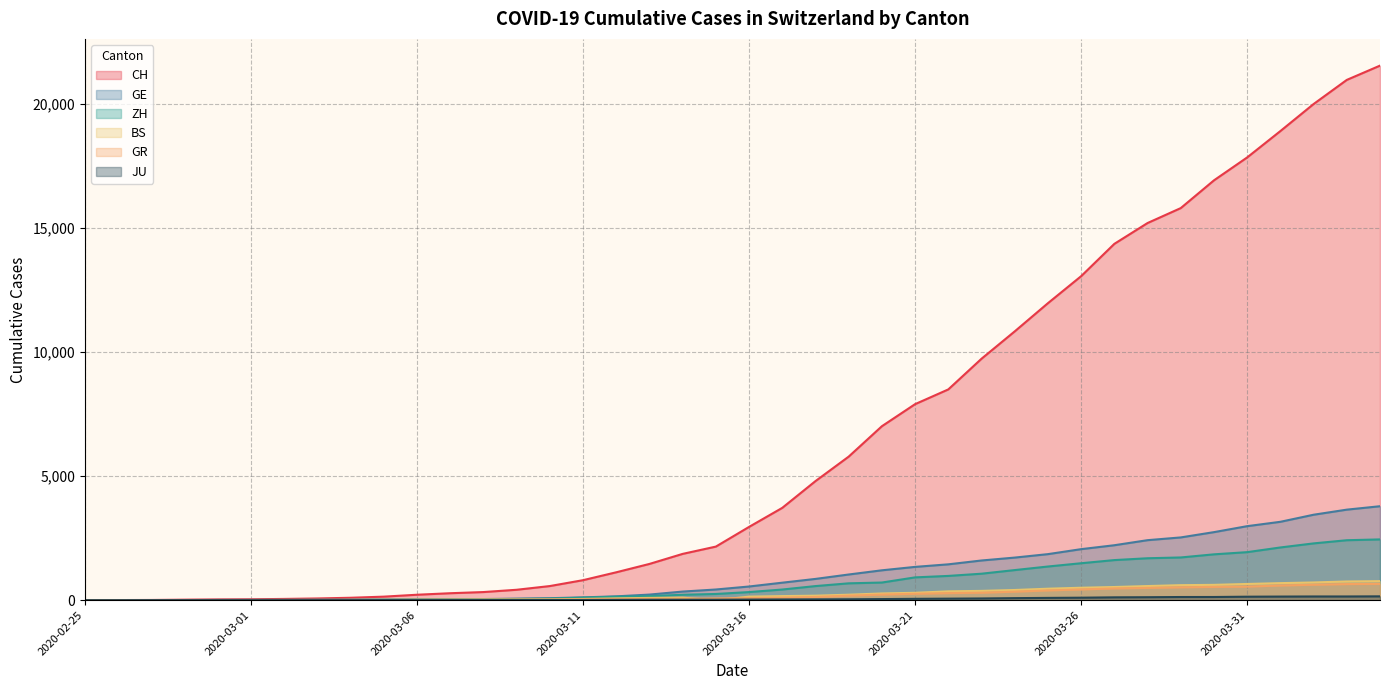

Reading left to right, extract all data points from this chart.

CH: 2020-02-25=0	2020-02-26=4	2020-02-27=8	2020-02-28=20	2020-02-29=30	2020-03-01=36	2020-03-02=50	2020-03-03=69	2020-03-04=97	2020-03-05=142	2020-03-06=219	2020-03-07=280	2020-03-08=327	2020-03-09=419	2020-03-10=569	2020-03-11=806	2020-03-12=1124	2020-03-13=1461	2020-03-14=1866	2020-03-15=2160	2020-03-16=2954	2020-03-17=3722	2020-03-18=4801	2020-03-19=5788	2020-03-20=7014	2020-03-21=7904	2020-03-22=8498	2020-03-23=9735	2020-03-24=10838	2020-03-25=11975	2020-03-26=13064	2020-03-27=14367	2020-03-28=15207	2020-03-29=15809	2020-03-30=16928	2020-03-31=17852	2020-04-01=18915	2020-04-02=20005	2020-04-03=20978	2020-04-04=21554
GE: 2020-02-25=0	2020-02-26=1	2020-02-27=1	2020-02-28=5	2020-02-29=9	2020-03-01=10	2020-03-02=11	2020-03-03=14	2020-03-04=16	2020-03-05=20	2020-03-06=30	2020-03-07=43	2020-03-08=45	2020-03-09=60	2020-03-10=79	2020-03-11=113	2020-03-12=154	2020-03-13=225	2020-03-14=347	2020-03-15=430	2020-03-16=551	2020-03-17=705	2020-03-18=857	2020-03-19=1035	2020-03-20=1204	2020-03-21=1342	2020-03-22=1445	2020-03-23=1600	2020-03-24=1717	2020-03-25=1856	2020-03-26=2057	2020-03-27=2215	2020-03-28=2419	2020-03-29=2530	2020-03-30=2743	2020-03-31=2984	2020-04-01=3160	2020-04-02=3445	2020-04-03=3650	2020-04-04=3788
ZH: 2020-02-25=0	2020-02-26=0	2020-02-27=2	2020-02-28=2	2020-02-29=6	2020-03-01=7	2020-03-02=10	2020-03-03=13	2020-03-04=15	2020-03-05=23	2020-03-06=29	2020-03-07=34	2020-03-08=40	2020-03-09=49	2020-03-10=62	2020-03-11=101	2020-03-12=140	2020-03-13=163	2020-03-14=218	2020-03-15=250	2020-03-16=326	2020-03-17=429	2020-03-18=568	2020-03-19=679	2020-03-20=711	2020-03-21=919	2020-03-22=978	2020-03-23=1067	2020-03-24=1213	2020-03-25=1357	2020-03-26=1489	2020-03-27=1616	2020-03-28=1690	2020-03-29=1722	2020-03-30=1848	2020-03-31=1936	2020-04-01=2125	2020-04-02=2289	2020-04-03=2417	2020-04-04=2450
BS: 2020-02-25=0	2020-02-26=0	2020-02-27=1	2020-02-28=1	2020-02-29=1	2020-03-01=1	2020-03-02=1	2020-03-03=3	2020-03-04=3	2020-03-05=8	2020-03-06=15	2020-03-07=21	2020-03-08=24	2020-03-09=28	2020-03-10=33	2020-03-11=49	2020-03-12=73	2020-03-13=92	2020-03-14=100	2020-03-15=0	2020-03-16=143	2020-03-17=164	2020-03-18=181	2020-03-19=220	2020-03-20=270	2020-03-21=297	2020-03-22=356	2020-03-23=374	2020-03-24=410	2020-03-25=462	2020-03-26=501	2020-03-27=530	2020-03-28=569	2020-03-29=605	2020-03-30=617	2020-03-31=653	2020-04-01=687	2020-04-02=714	2020-04-03=754	2020-04-04=767
GR: 2020-02-25=0	2020-02-26=2	2020-02-27=2	2020-02-28=6	2020-02-29=6	2020-03-01=6	2020-03-02=9	2020-03-03=9	2020-03-04=12	2020-03-05=14	2020-03-06=16	2020-03-07=17	2020-03-08=18	2020-03-09=18	2020-03-10=22	2020-03-11=31	2020-03-12=43	2020-03-13=53	2020-03-14=56	2020-03-15=71	2020-03-16=84	2020-03-17=101	2020-03-18=128	2020-03-19=182	2020-03-20=226	2020-03-21=258	2020-03-22=284	2020-03-23=300	2020-03-24=343	2020-03-25=393	2020-03-26=433	2020-03-27=474	2020-03-28=495	2020-03-29=519	2020-03-30=535	2020-03-31=547	2020-04-01=592	2020-04-02=622	2020-04-03=649	2020-04-04=657
JU: 2020-02-25=0	2020-02-26=0	2020-02-27=1	2020-02-28=1	2020-02-29=1	2020-03-01=1	2020-03-02=1	2020-03-03=2	2020-03-04=2	2020-03-05=4	2020-03-06=4	2020-03-07=5	2020-03-08=5	2020-03-09=7	2020-03-10=7	2020-03-11=7	2020-03-12=12	2020-03-13=17	2020-03-14=18	2020-03-15=19	2020-03-16=25	2020-03-17=29	2020-03-18=32	2020-03-19=36	2020-03-20=44	2020-03-21=54	2020-03-22=61	2020-03-23=69	2020-03-24=82	2020-03-25=92	2020-03-26=100	2020-03-27=114	2020-03-28=119	2020-03-29=127	2020-03-30=128	2020-03-31=140	2020-04-01=145	2020-04-02=149	2020-04-03=149	2020-04-04=154